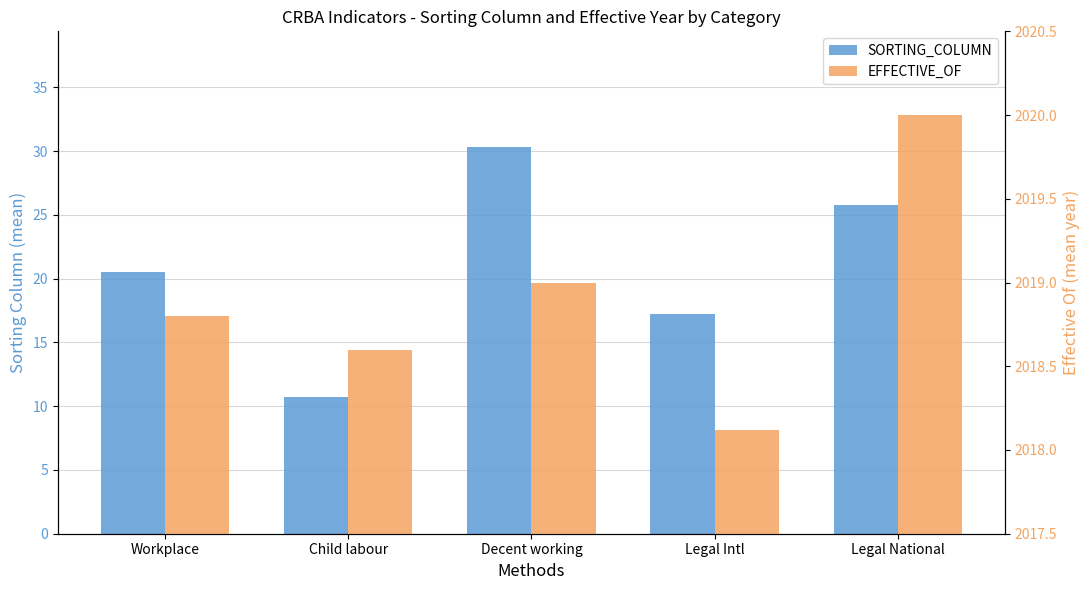

Between Workplace and Child labour, which series saw the biggest shift?

SORTING_COLUMN